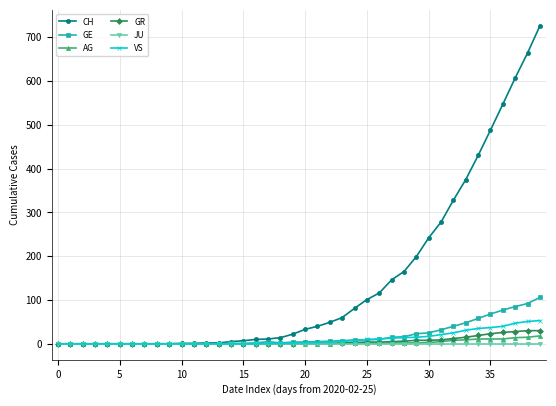

What is the maximum value for AG?

18